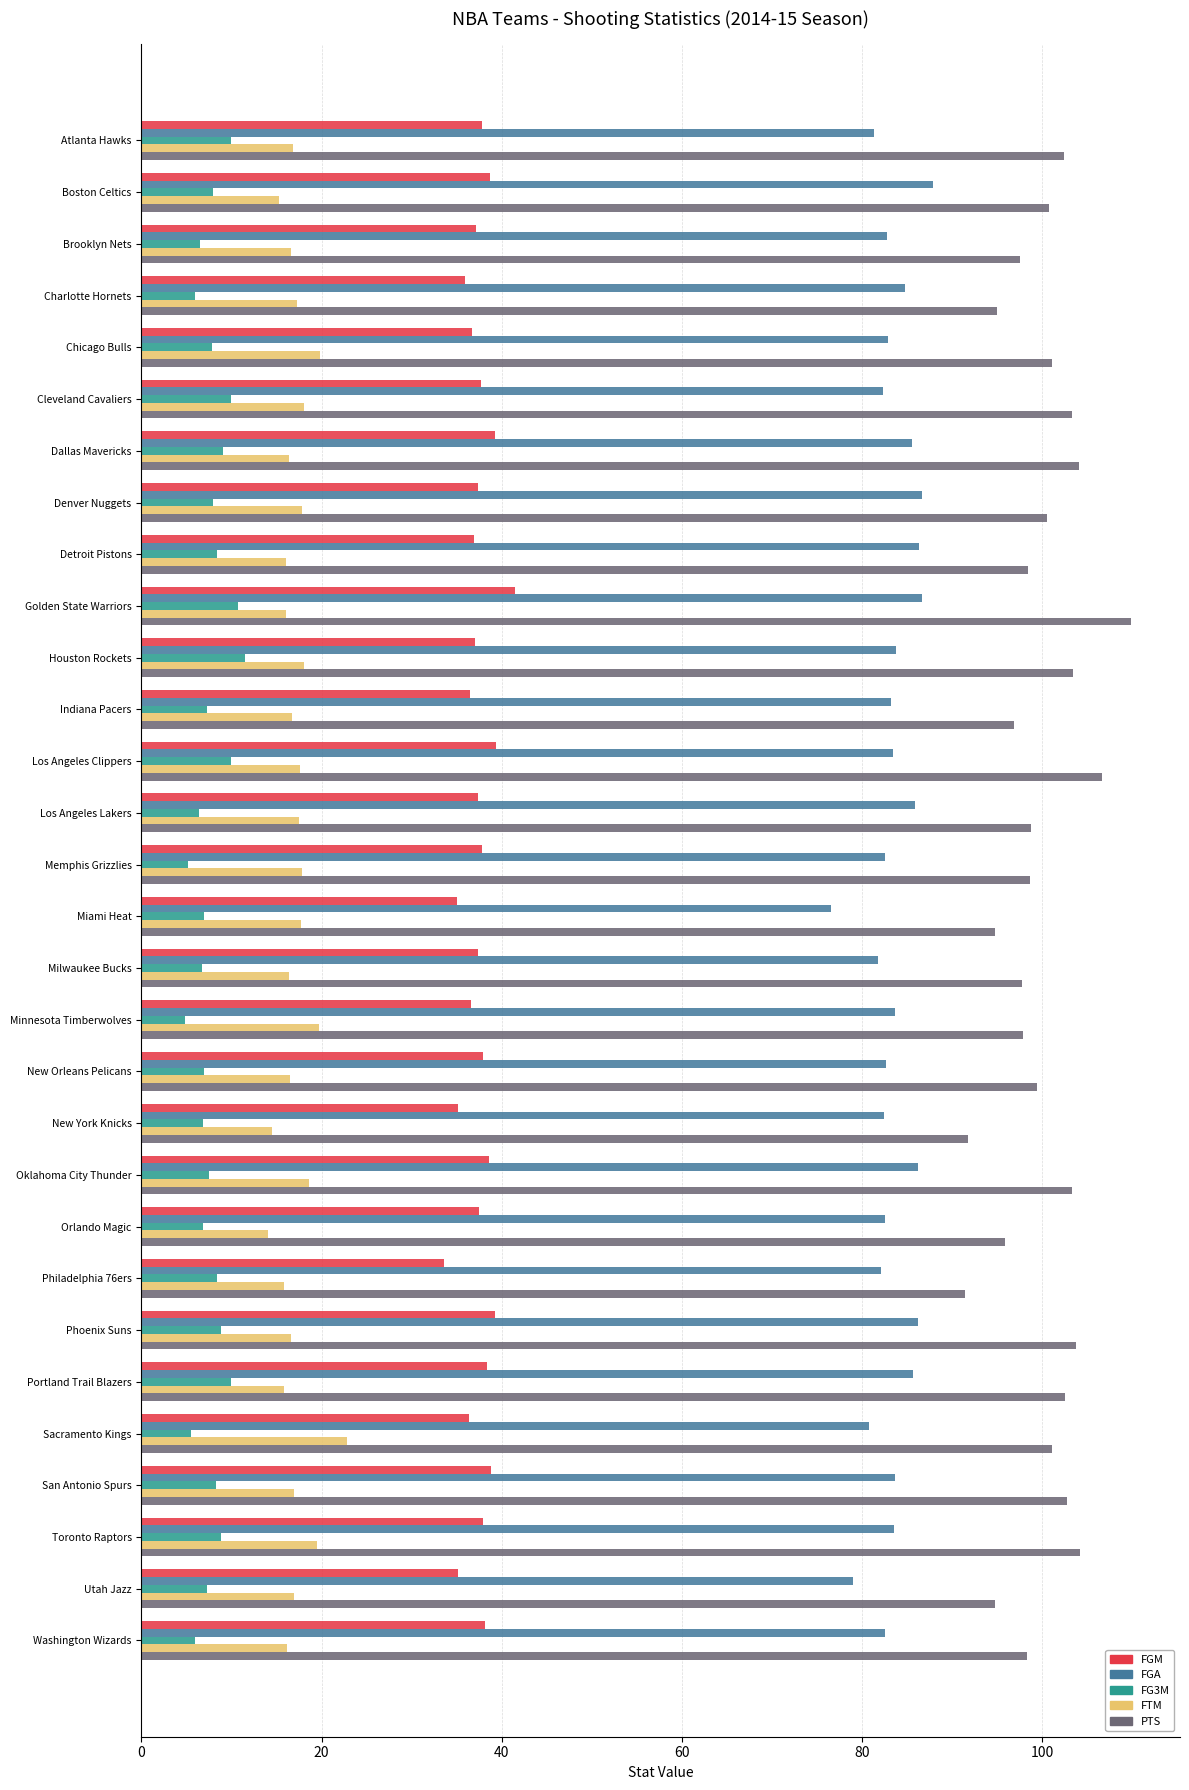

True or false: FTM has a value of 19.7 at Minnesota Timberwolves.

True